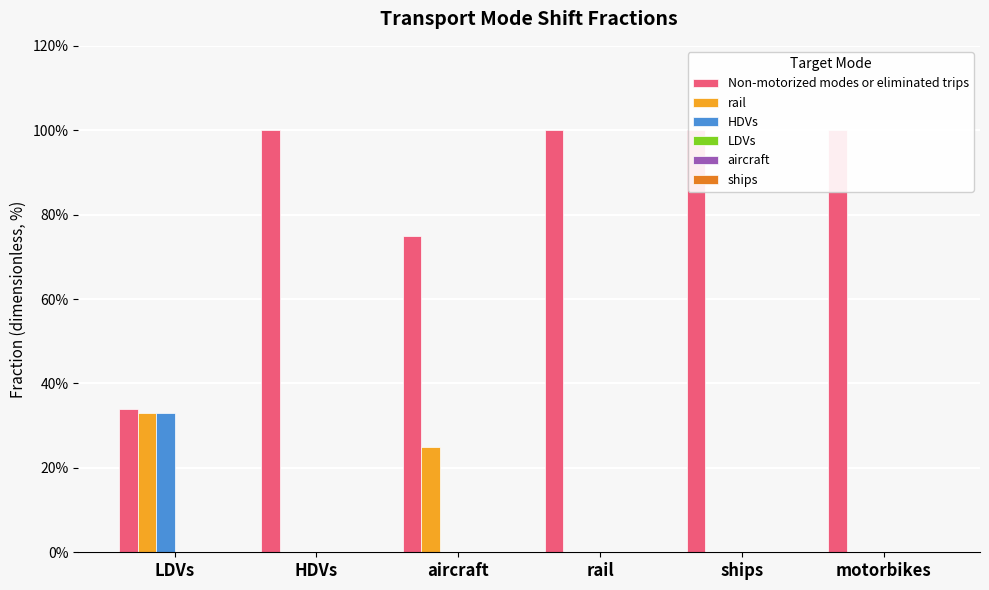

Is the value of ships at rail greater than the value of Non-motorized modes or eliminated trips at LDVs?

No